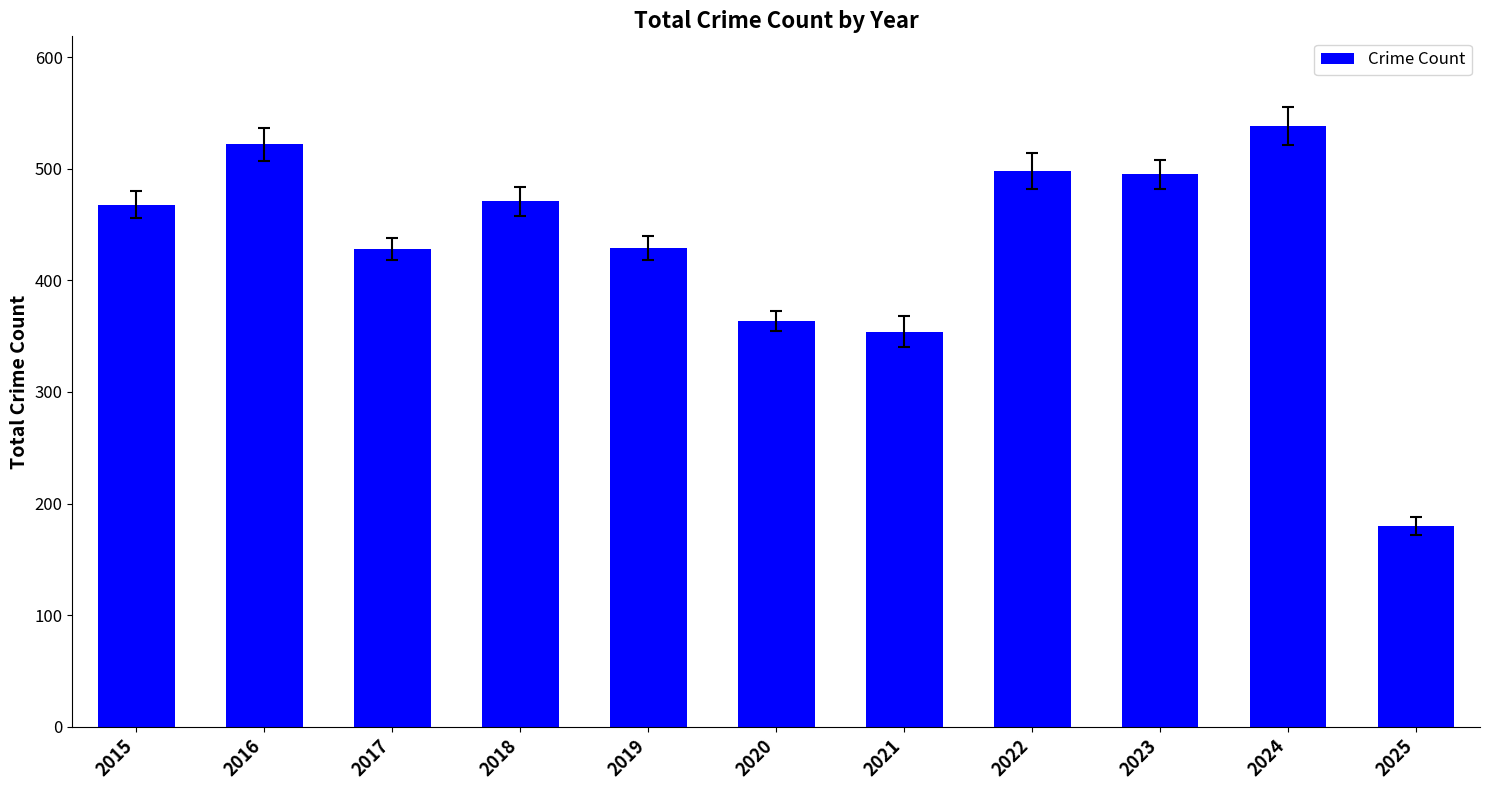

Is it true that the value at 2016 is 522?

True